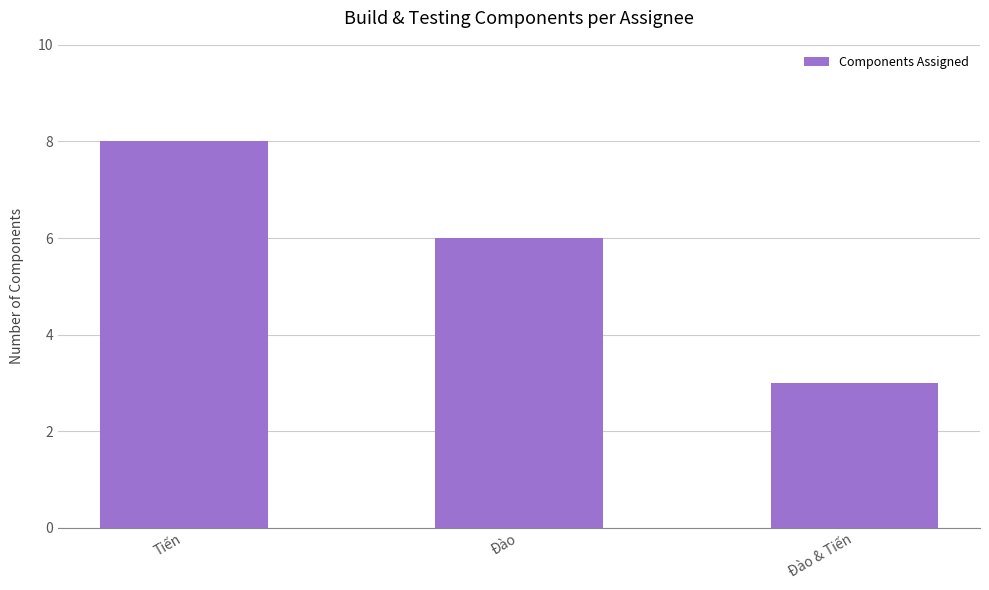

Is it true that the value at Đào & Tiến is 2?

False